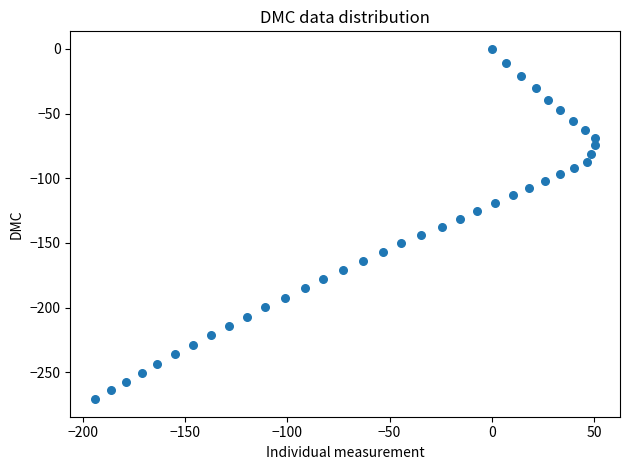

What is the range of X values (max minus min)?

244.4